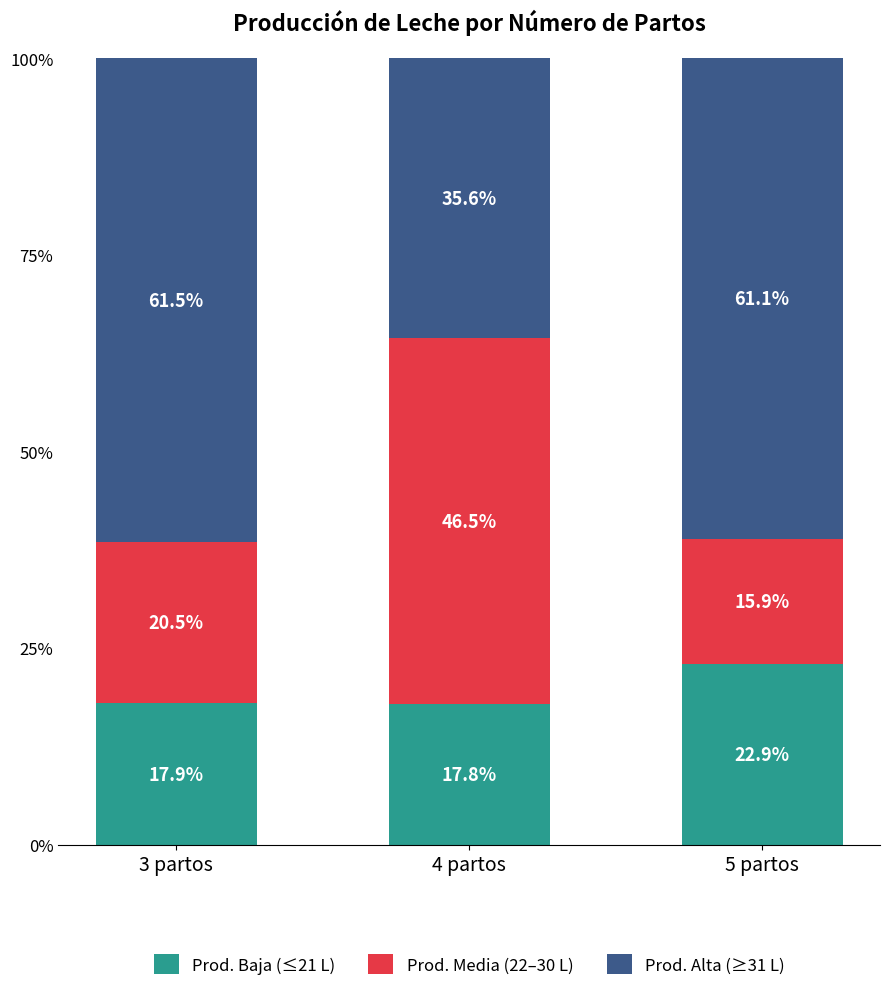

Is it true that Prod. Baja (≤21 L) equals 17.9 at 3 partos?

True